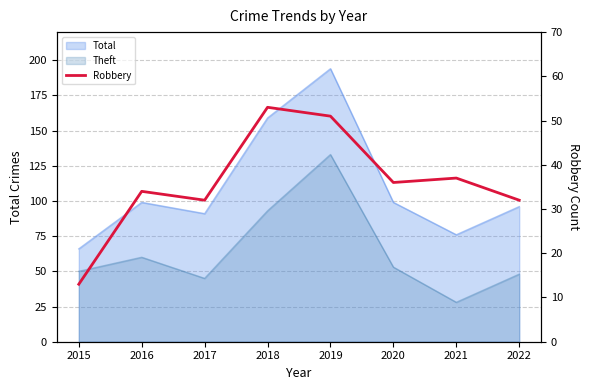

Is it true that the value at 2016 is 34?

True